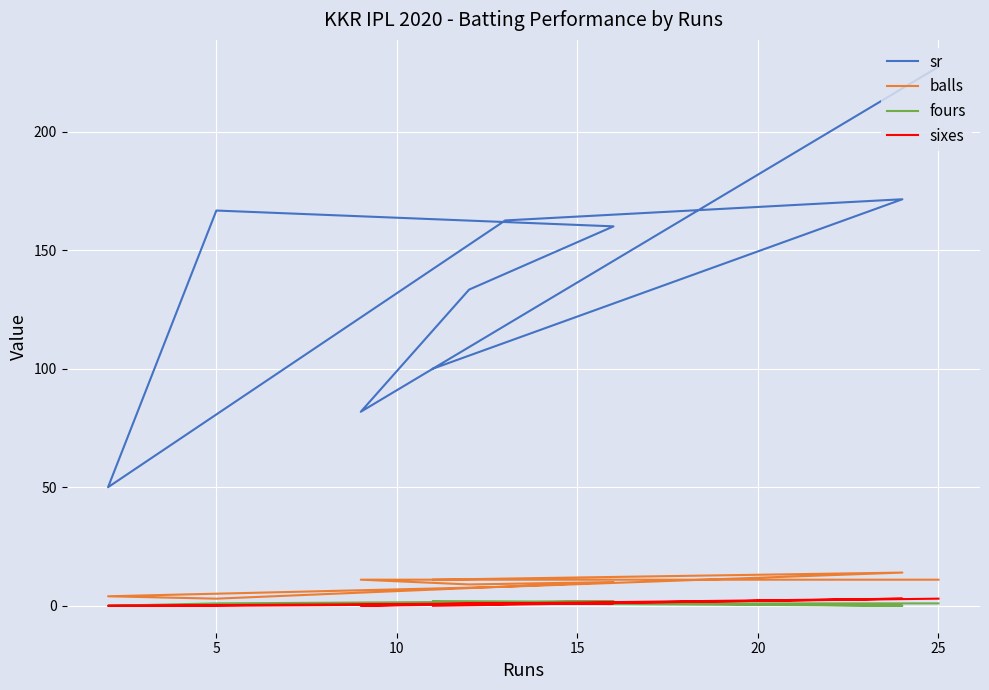

Reading right to left, transcribe all the data shown in this chart.

sr: 100.0	171.4	162.5	50.0	166.7	160.0	133.3	81.8	227.3
balls: 11.0	14.0	8.0	4.0	3.0	10.0	9.0	11.0	11.0
fours: 2.0	0.0	1.0	0.0	1.0	2.0	1.0	1.0	1.0
sixes: 0.0	3.0	1.0	0.0	0.0	1.0	1.0	0.0	3.0